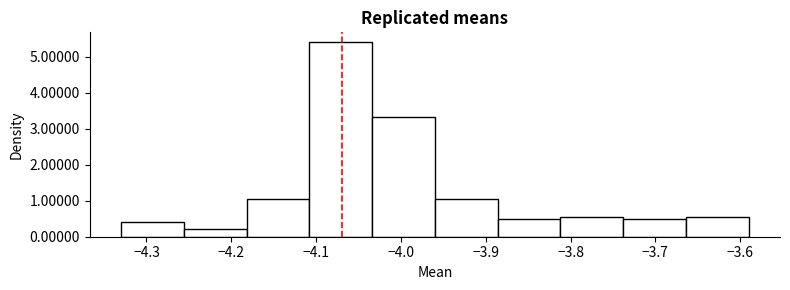

How tall is the bar that spans -4.034 to -3.960 on the x-axis? Neither the bar edges nor the heights are printed on the chart, so give them approximately, as read against the axes.

3.3